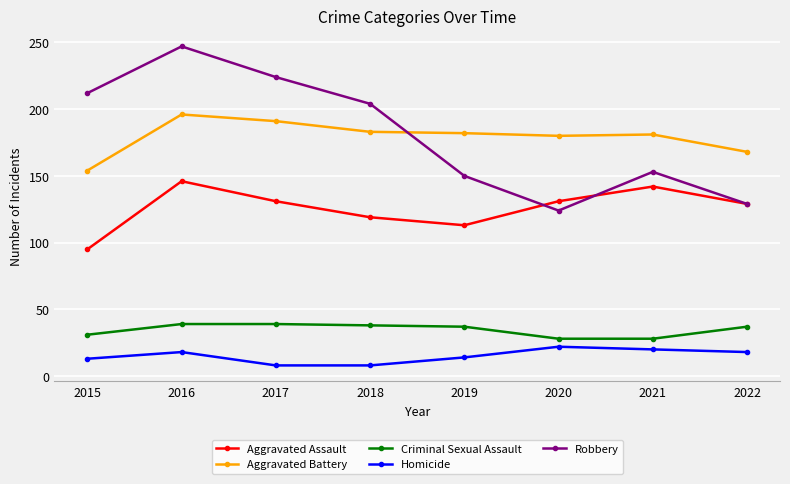

What is the total value across all series at 2018?

552